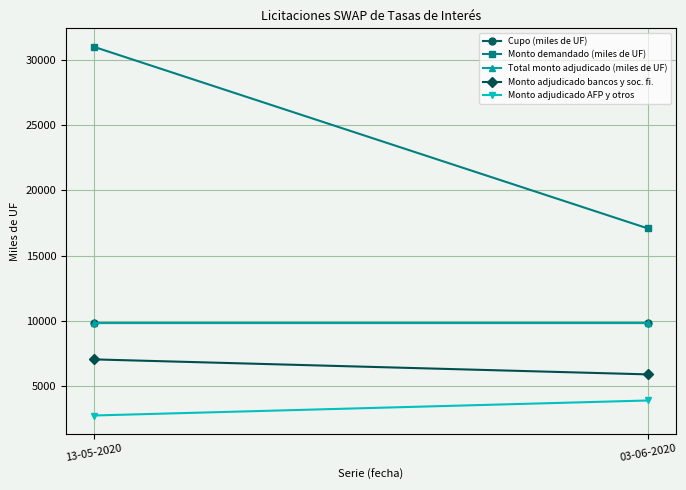

Between 13-05-2020 and 03-06-2020, which series saw the biggest shift?

Monto demandado (miles de UF)